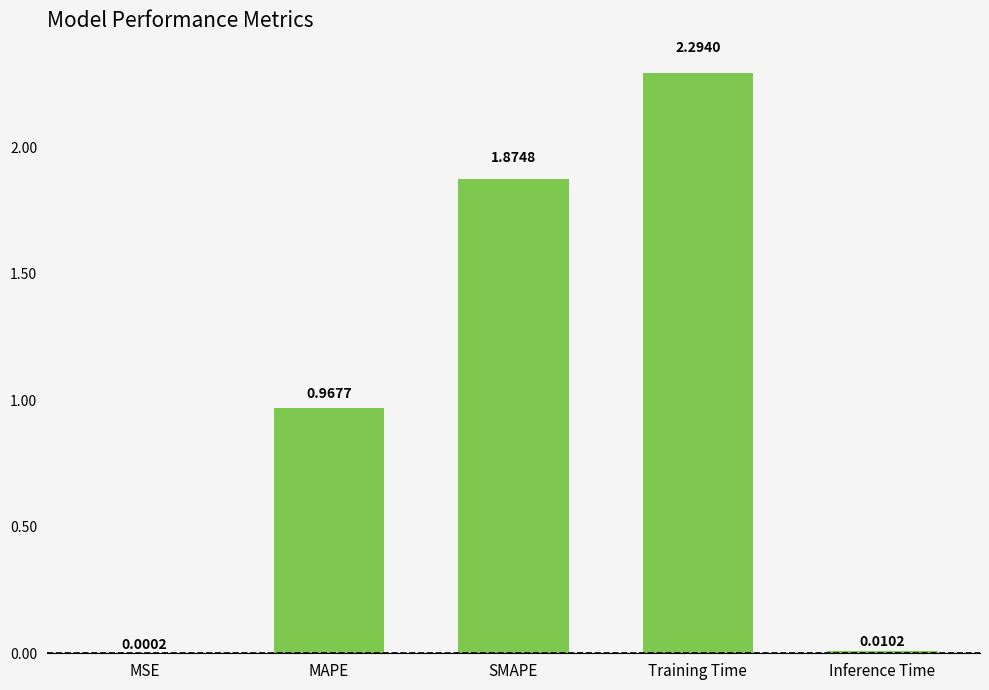

Which category has the highest value across all series?

Training Time